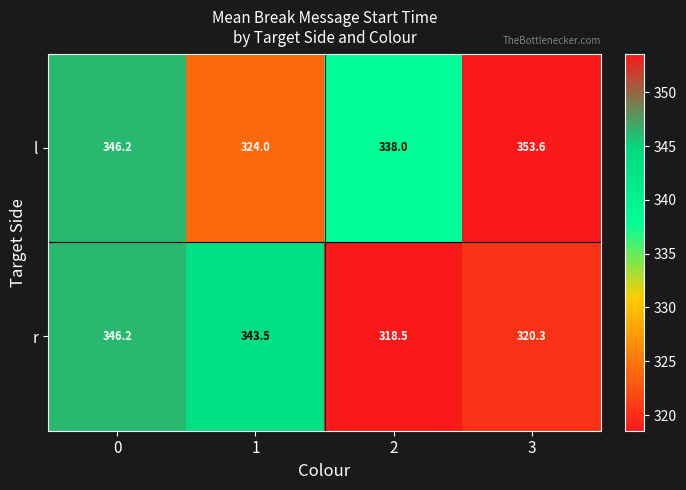

How many values in the r series exceed 343?

2